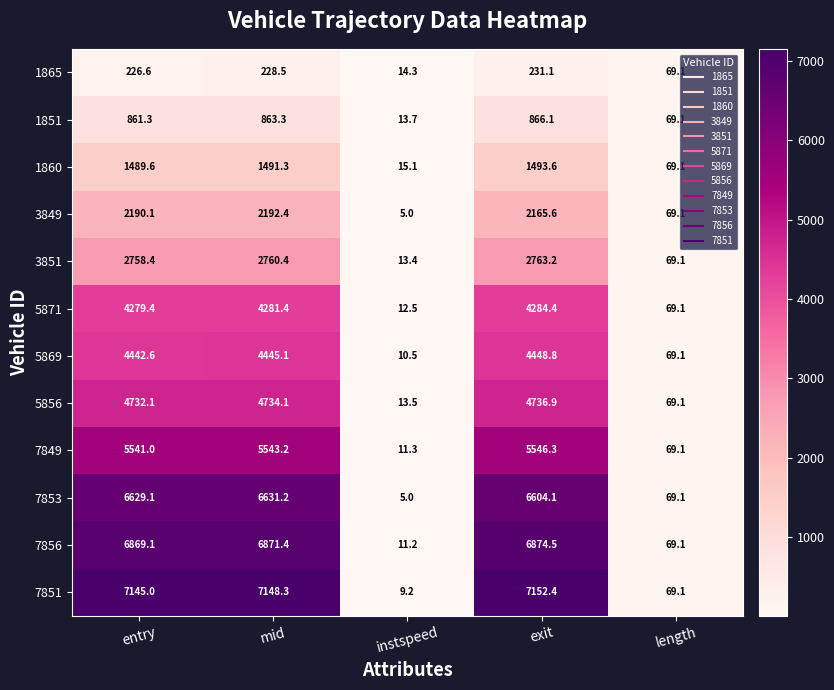

At how many categories does at least one series exceed 6320?

3